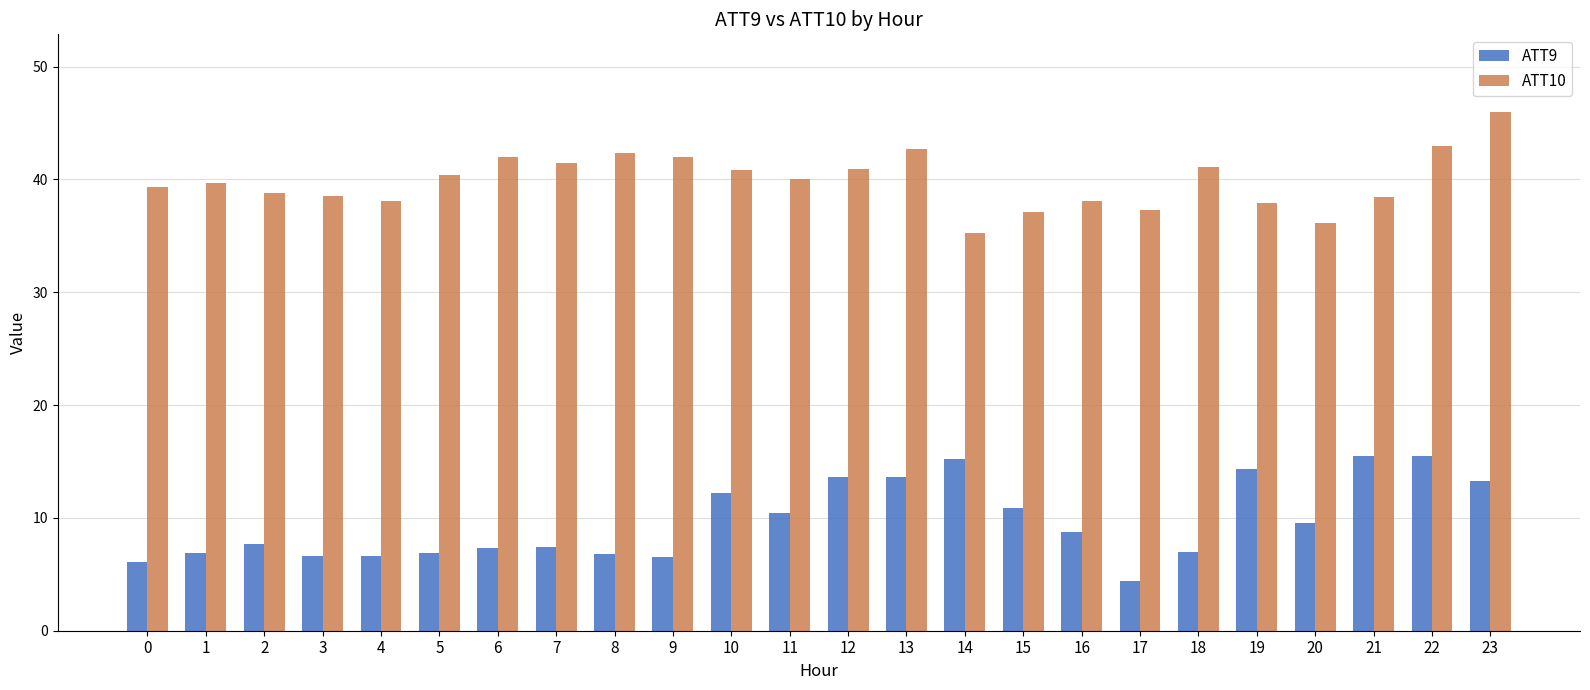

What is the maximum value shown in the chart?

46.0